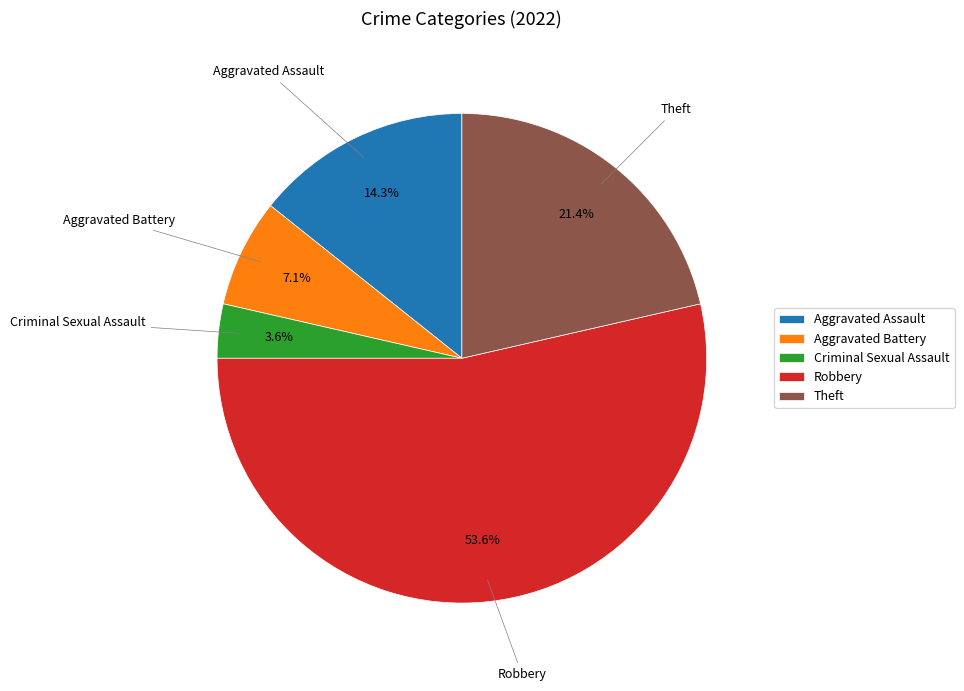

Does Robbery account for over 50% of the chart?

Yes